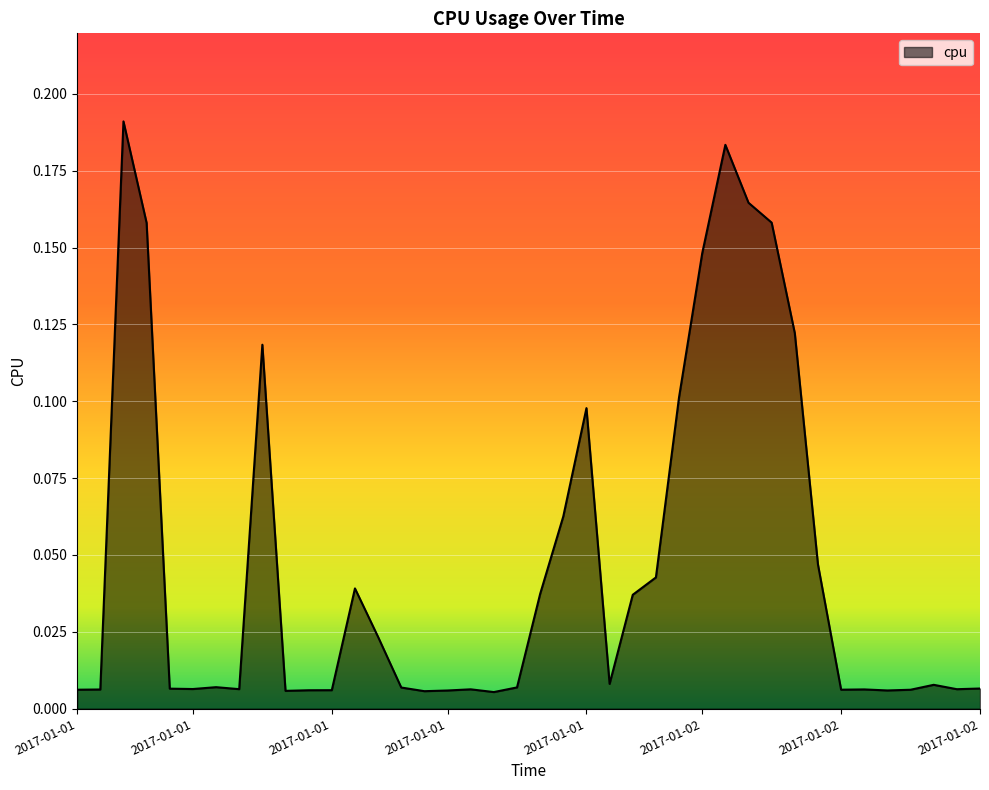

Reading right to left, what are all the values shown in this chart?

0.0	0.0	0.0	0.0	0.0	0.0	0.0	0.0	0.1	0.2	0.2	0.2	0.1	0.1	0.0	0.0	0.0	0.1	0.1	0.0	0.0	0.0	0.0	0.0	0.0	0.0	0.0	0.0	0.0	0.0	0.0	0.1	0.0	0.0	0.0	0.0	0.2	0.2	0.0	0.0